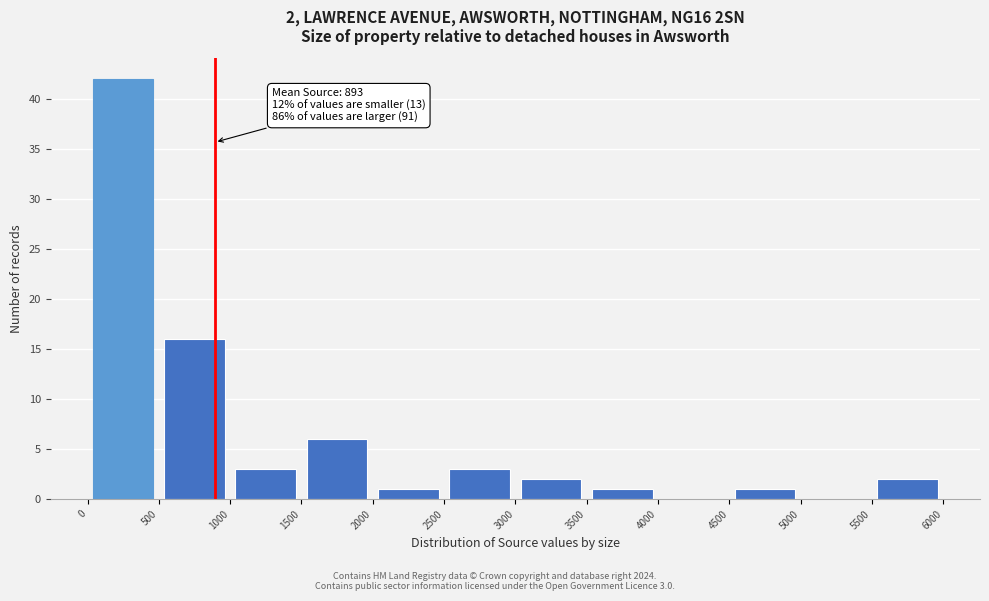

Over which range of the x-axis is the bar tallest?

0 to 500